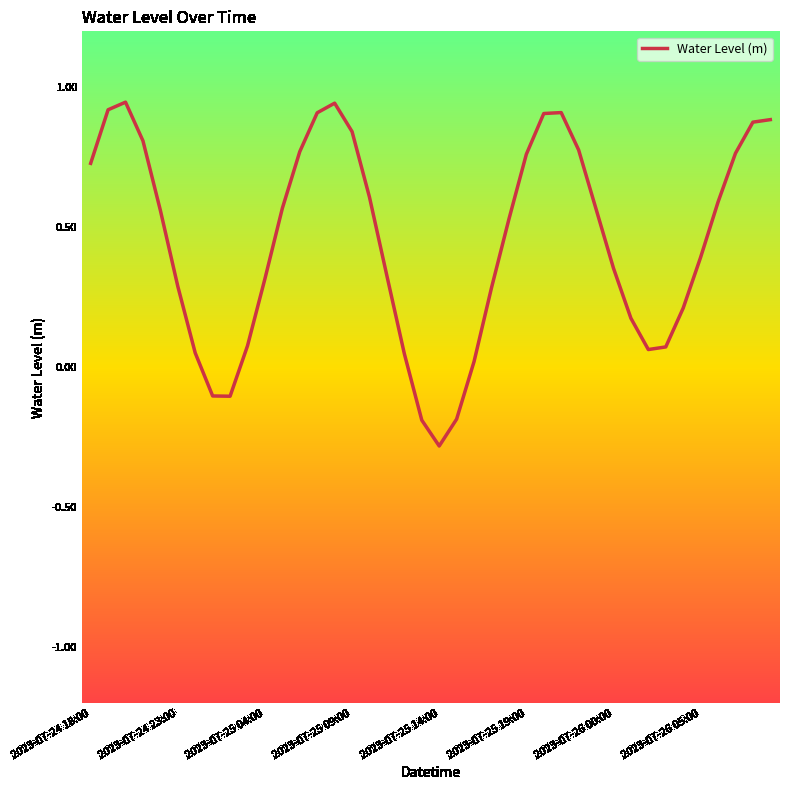

What is the minimum value shown in the chart?

-0.3